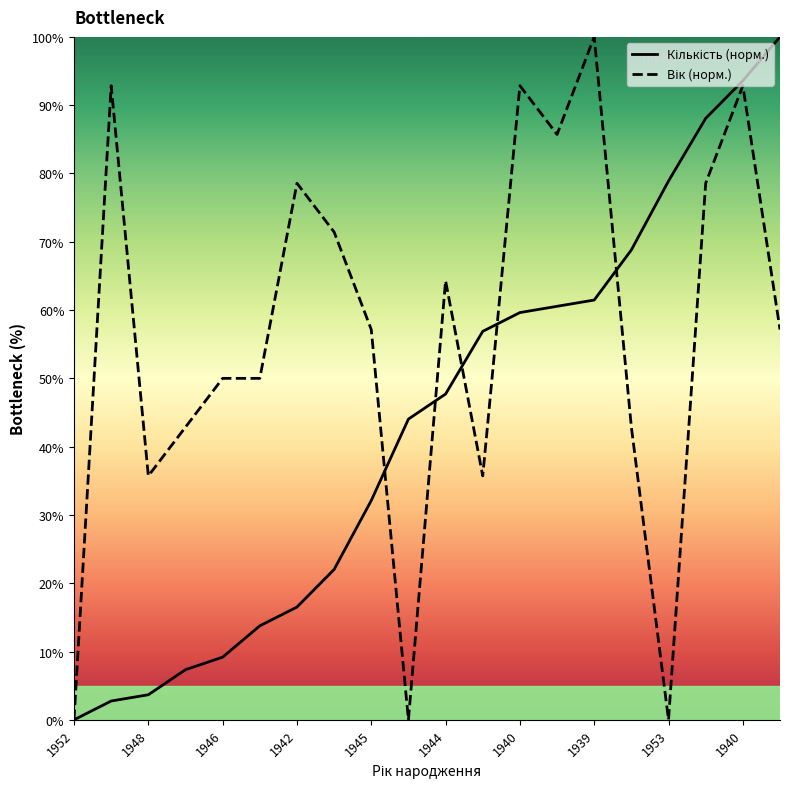

Between 1946 and 1939, which series saw the biggest shift?

Кількість